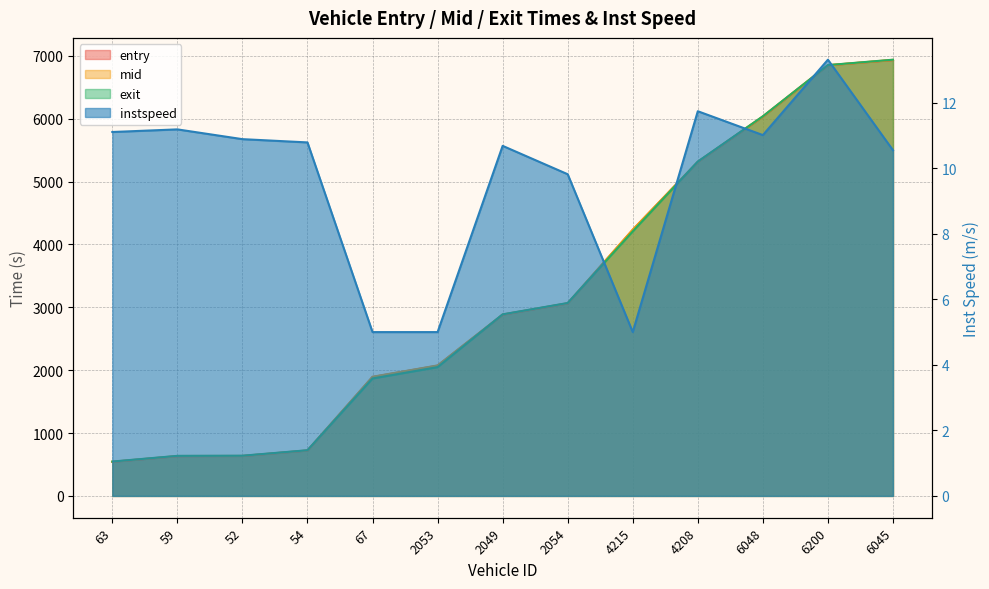

What is the difference between the maximum and second lowest values in the instspeed series?

8.3